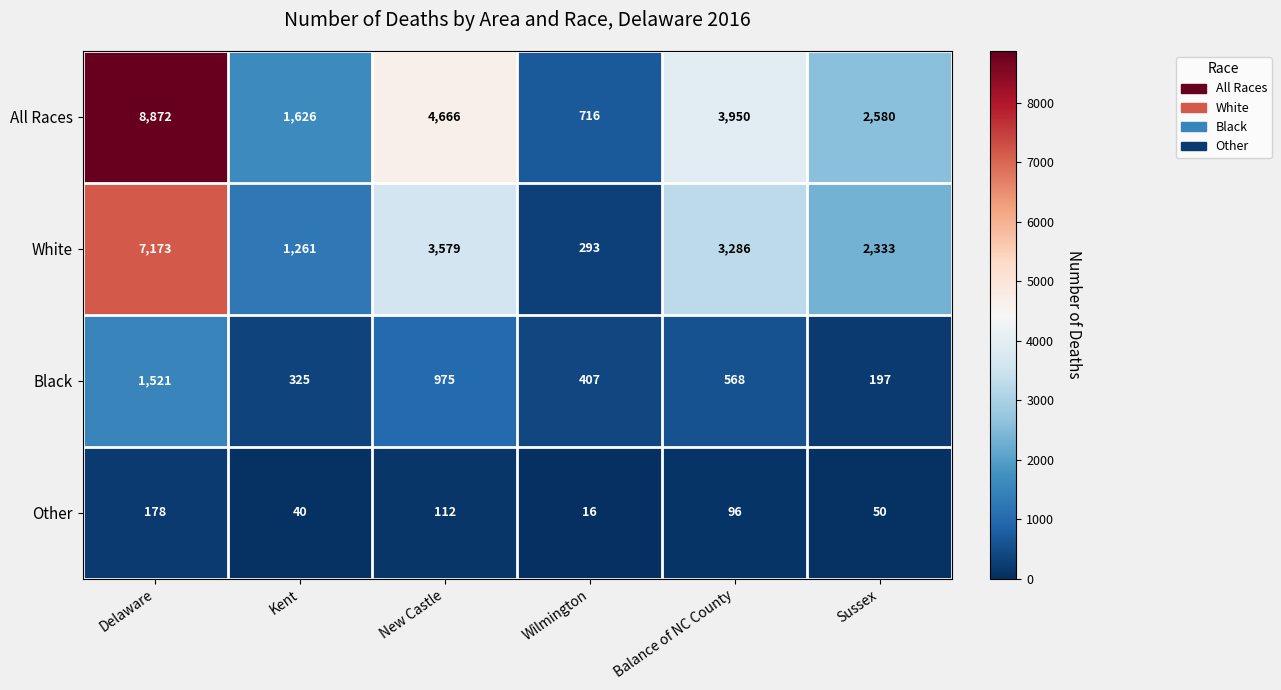

Reading left to right, list all the values displayed in this chart.

All Races: 8872	1626	4666	716	3950	2580
White: 7173	1261	3579	293	3286	2333
Black: 1521	325	975	407	568	197
Other: 178	40	112	16	96	50